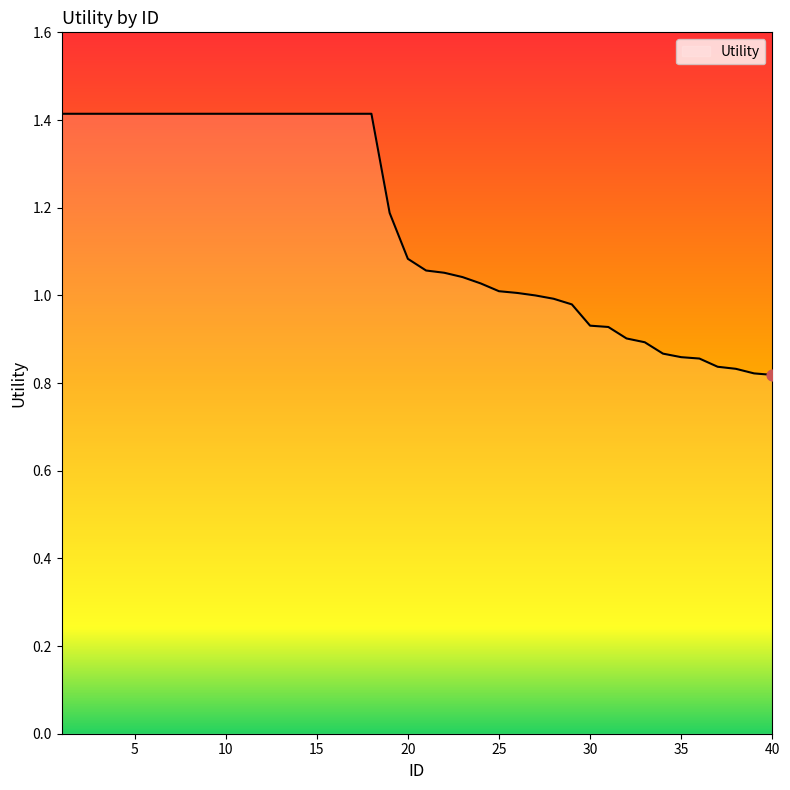

What is the difference between the maximum and minimum values?

0.6